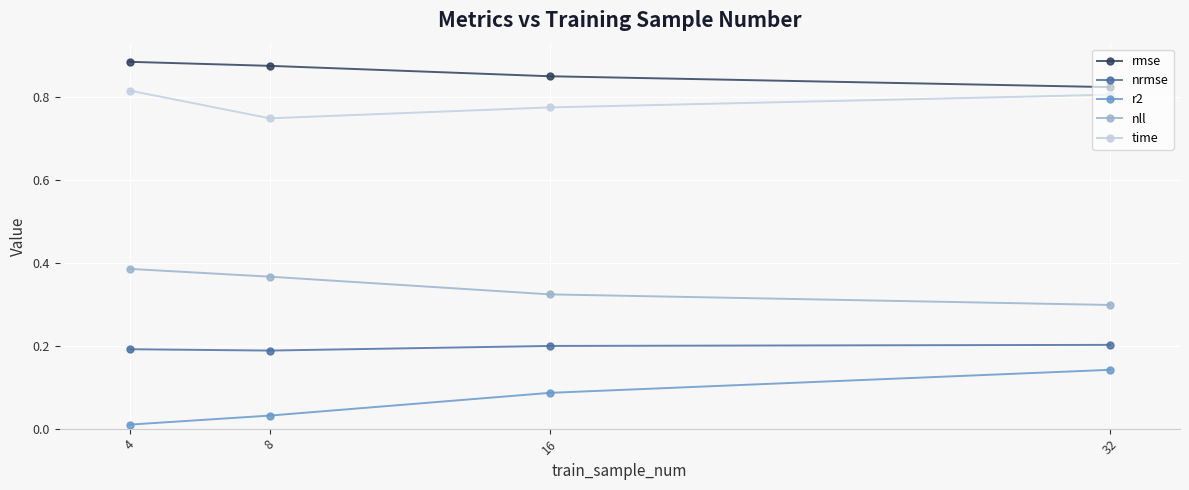

True or false: nrmse and time cross at least once.

False